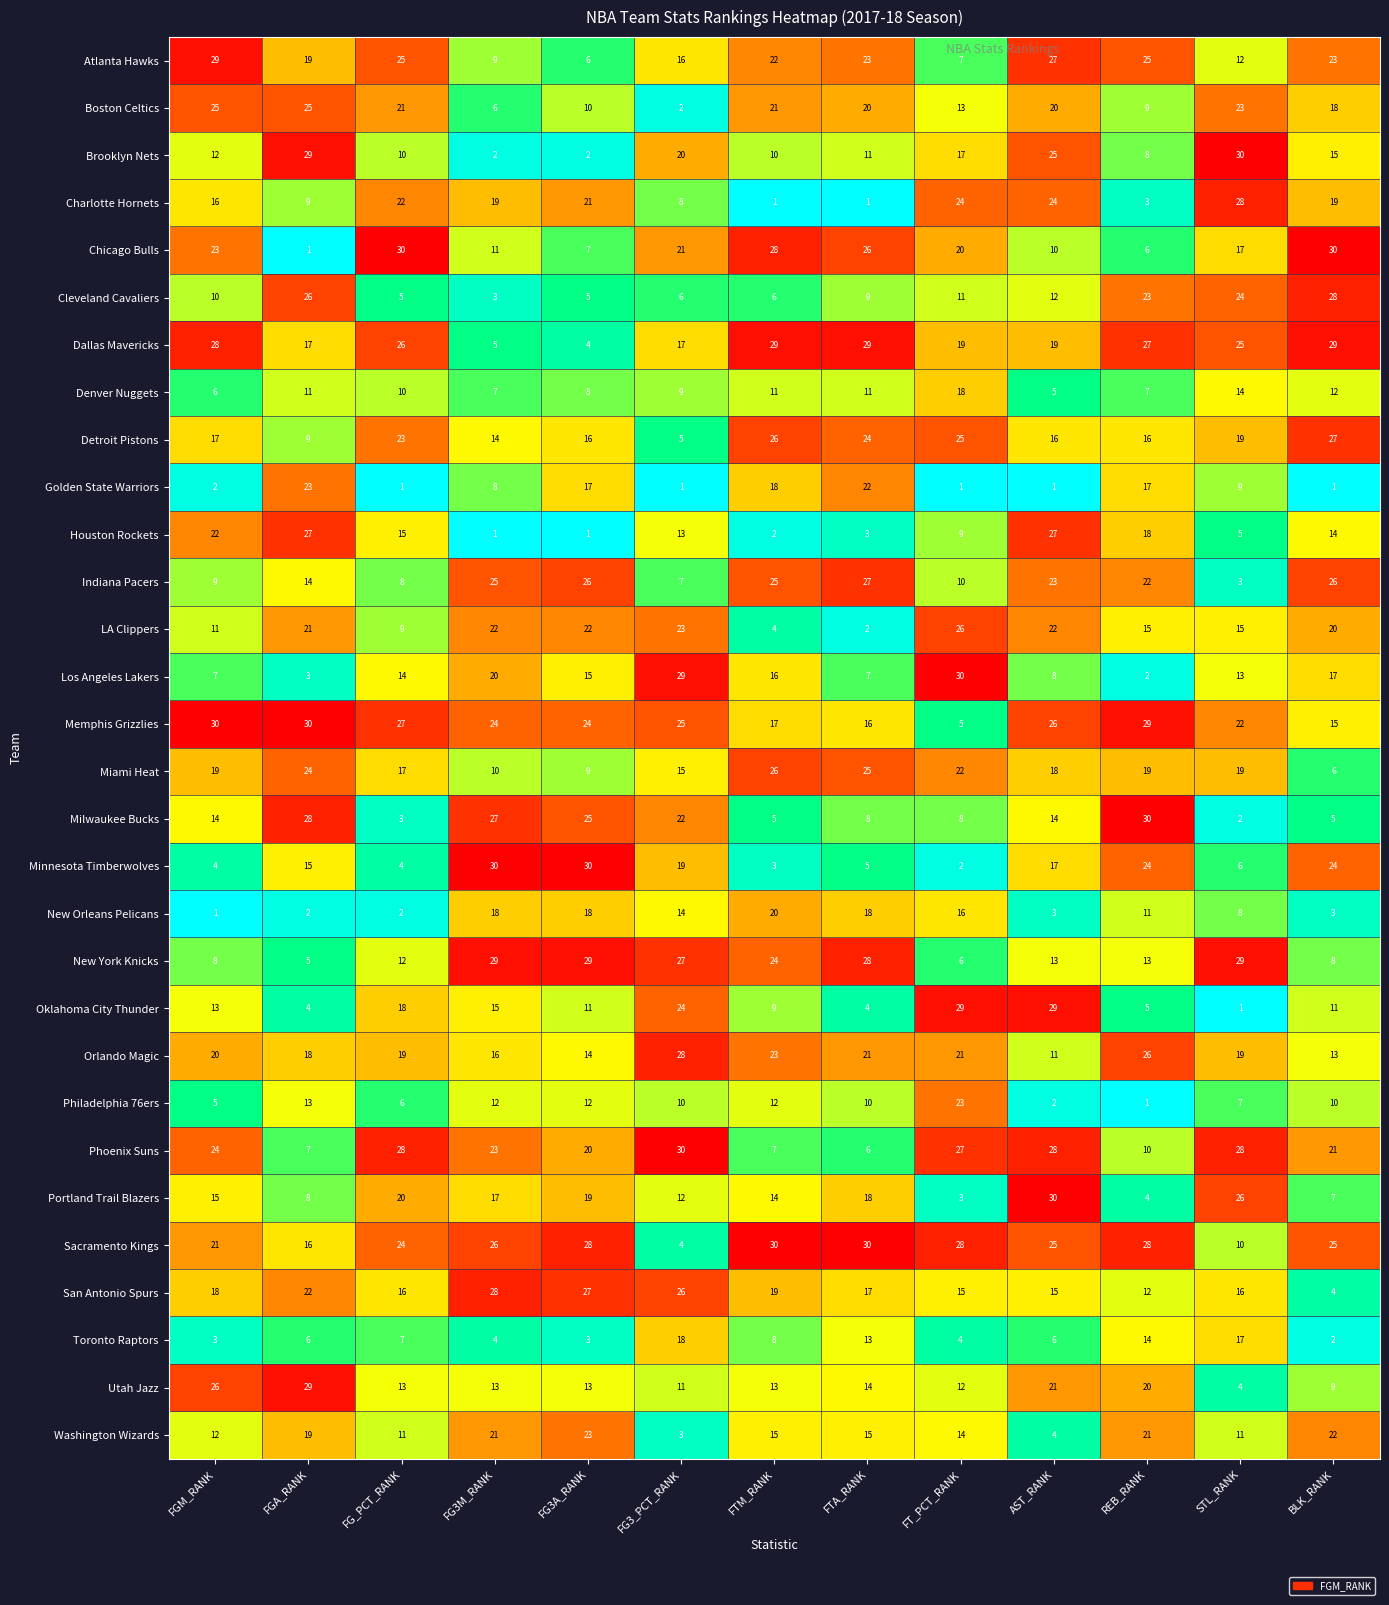

At which label does Miami Heat reach its minimum?

BLK_RANK